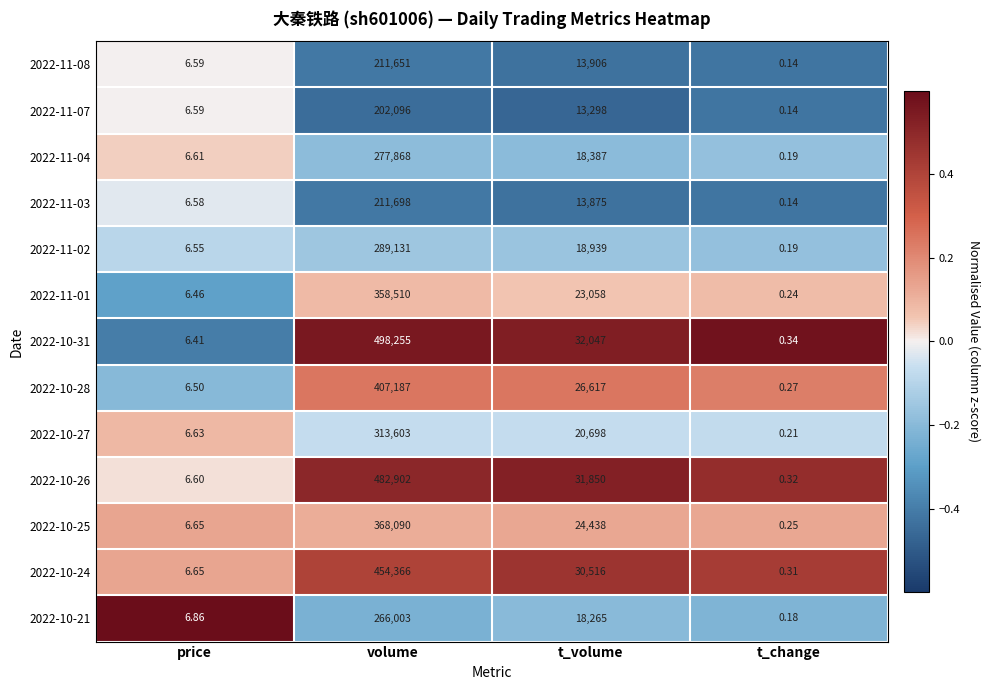

Where does the 2022-11-01 series first go above 23058?

volume